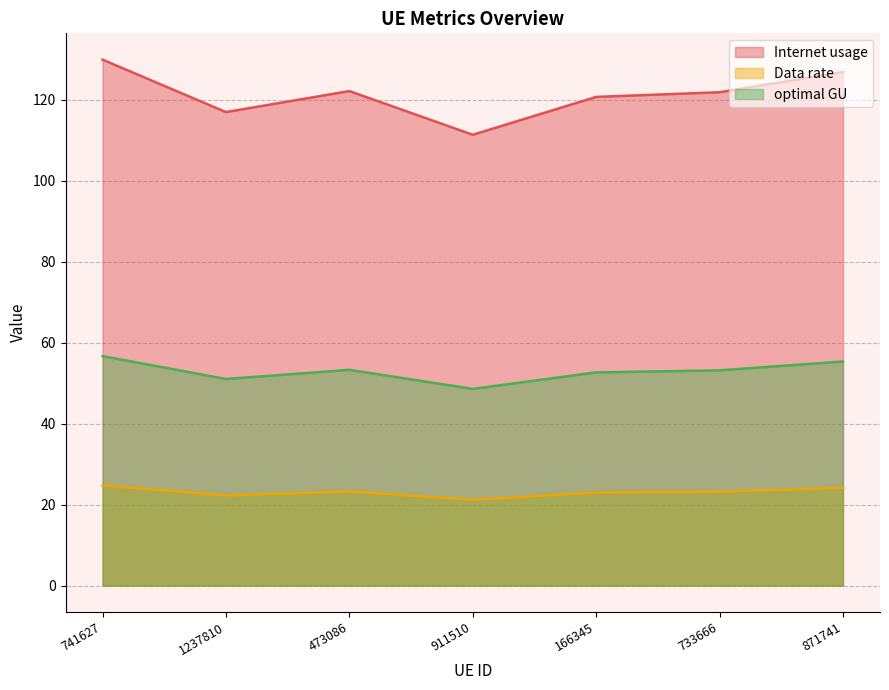

List the series in order of their overall mean, lowest first.

Data rate, optimal GU, Internet usage